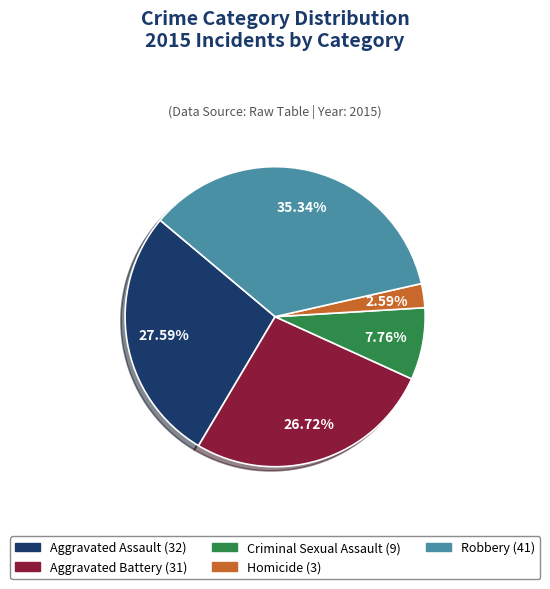

How many slices are in this pie chart?

5